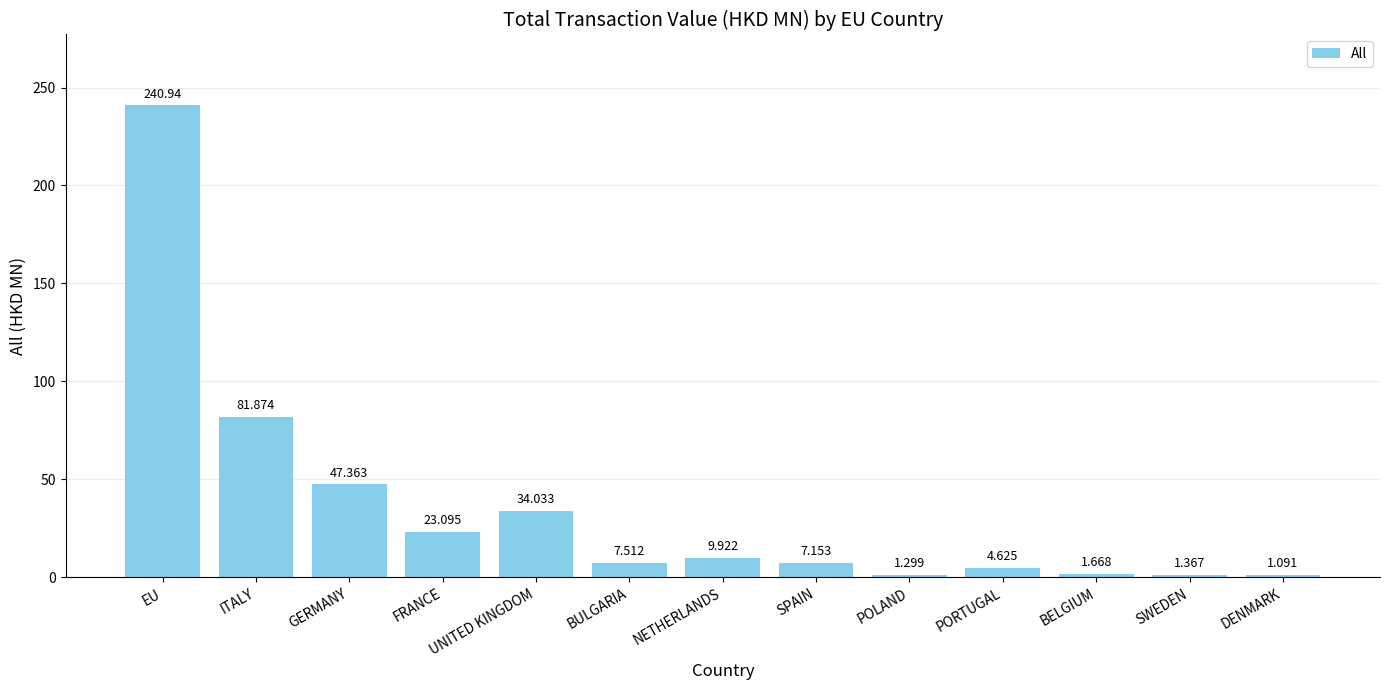

Where is the data nearest to the value 121?

ITALY